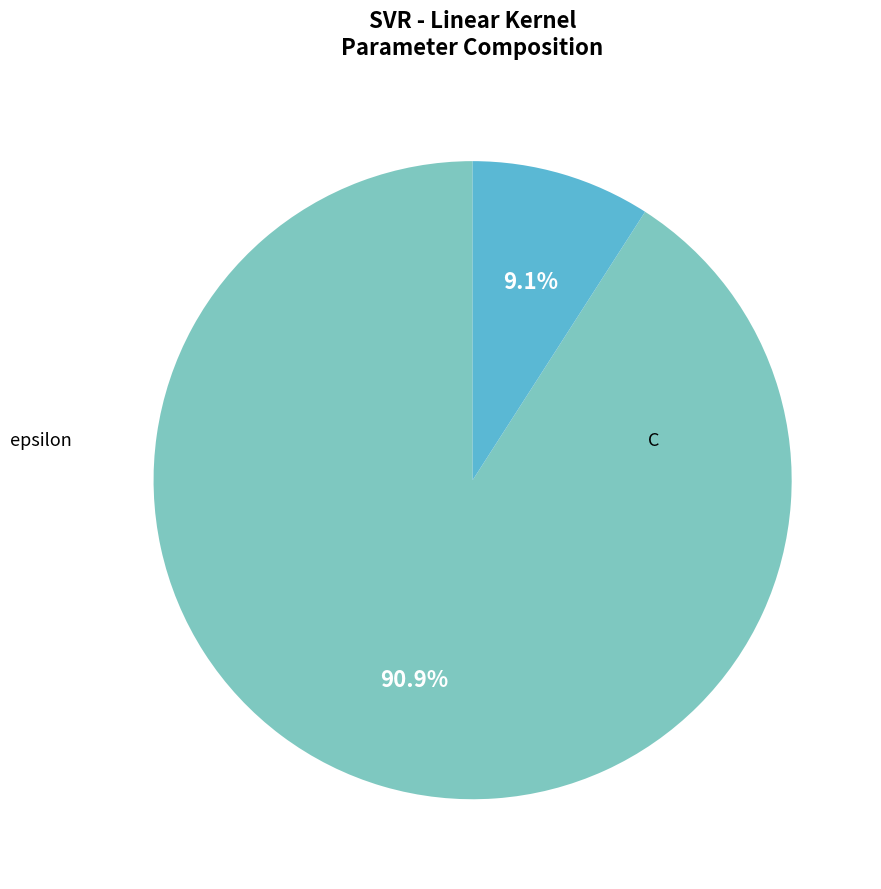

True or false: epsilon accounts for 9% of the total.

True